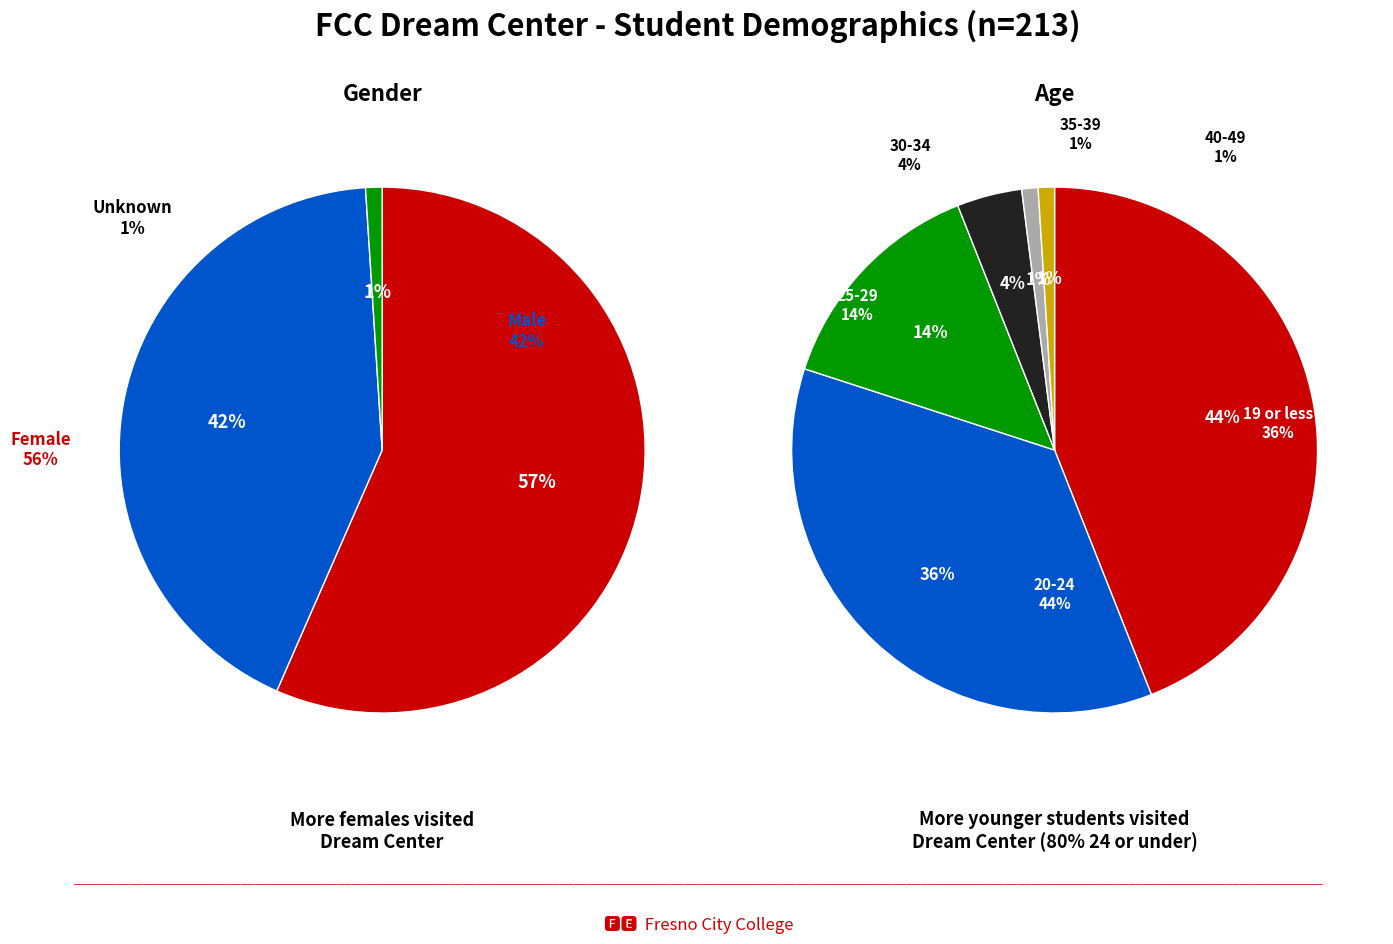

Is there any slice that represents more than half of the pie?

No